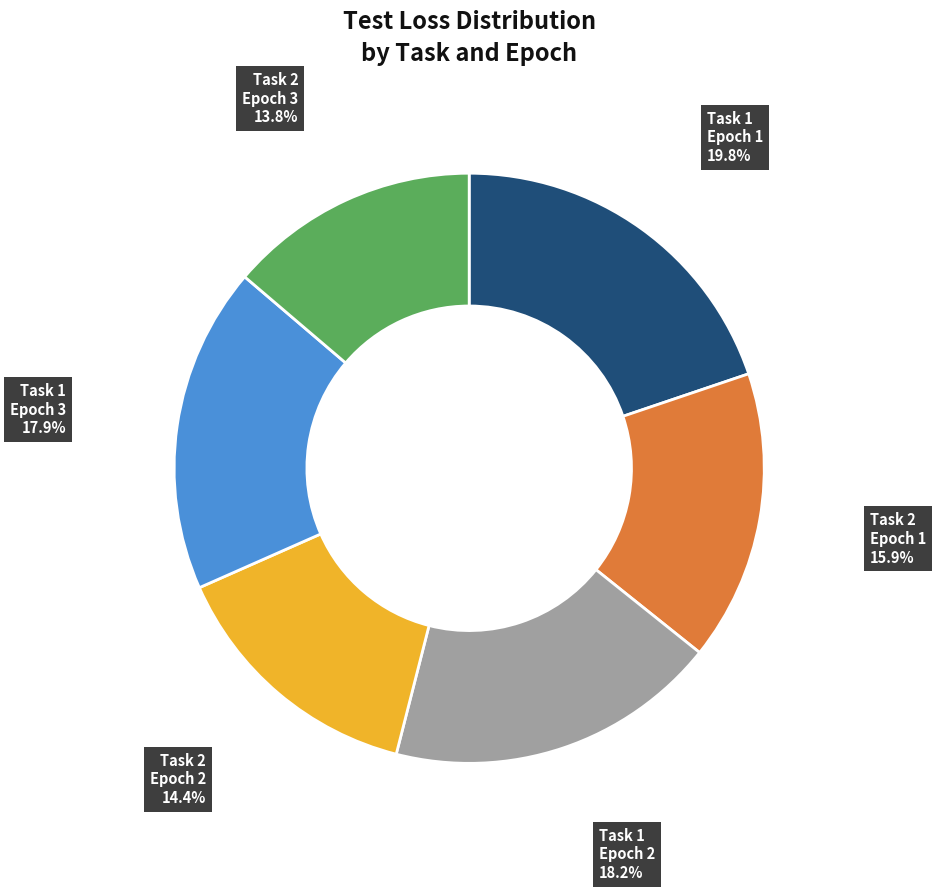

What is the ratio of the value at Task 1 Epoch 1 to the value at Task 2 Epoch 3?

1.4